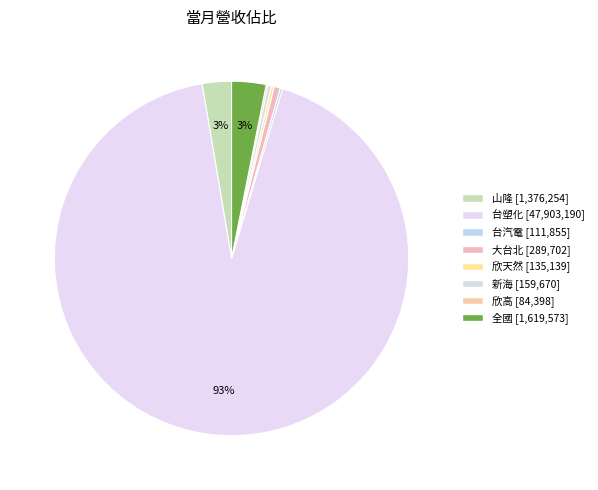

What percentage is the 全國 slice, to the nearest percent?

3%